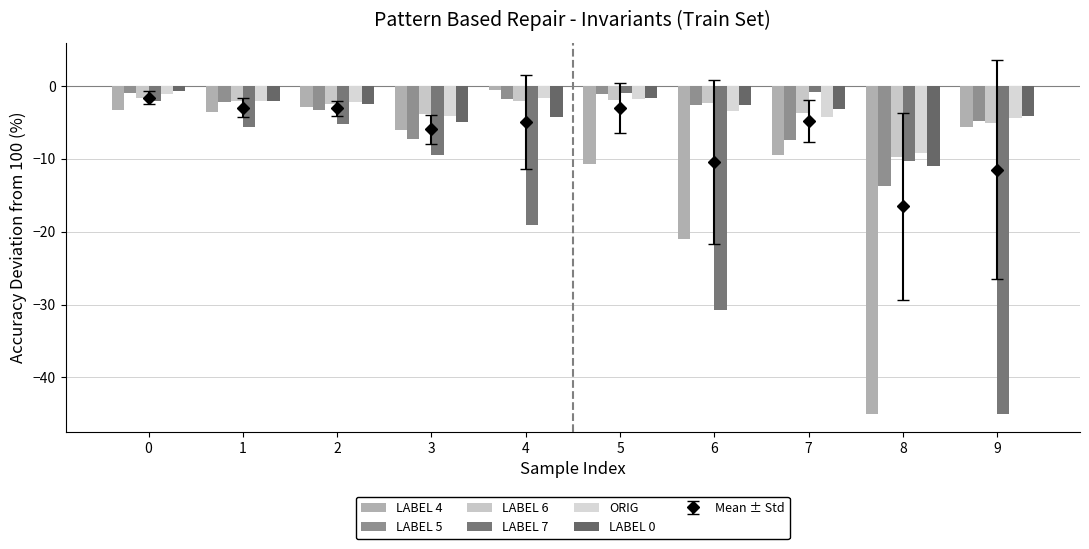

What is the difference between the maximum and minimum values in the ORIG series?

8.2